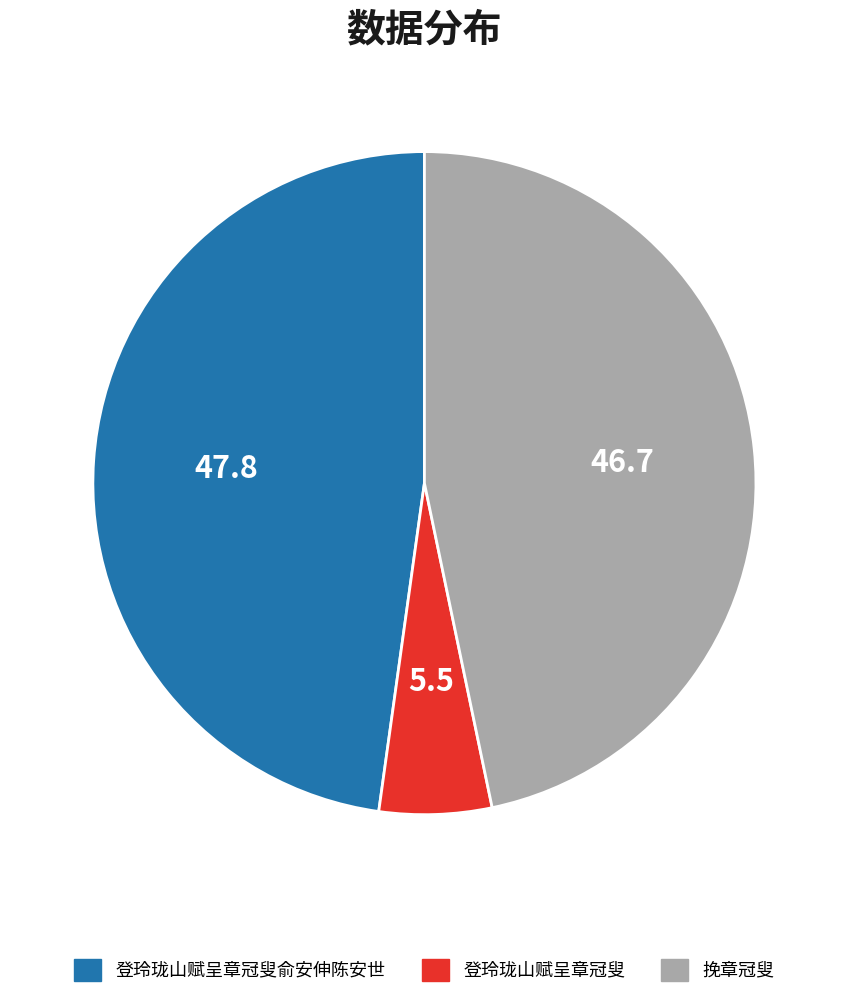

Approximately how many times larger is the value at 登玲珑山赋呈章冠叟 compared to 挽章冠叟?

0.1